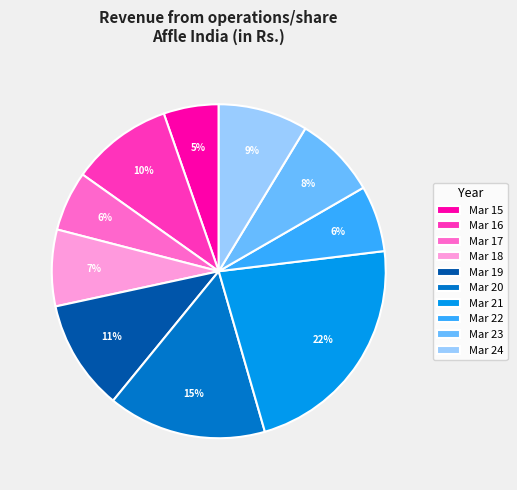

Is Mar 19 the majority of the pie?

No